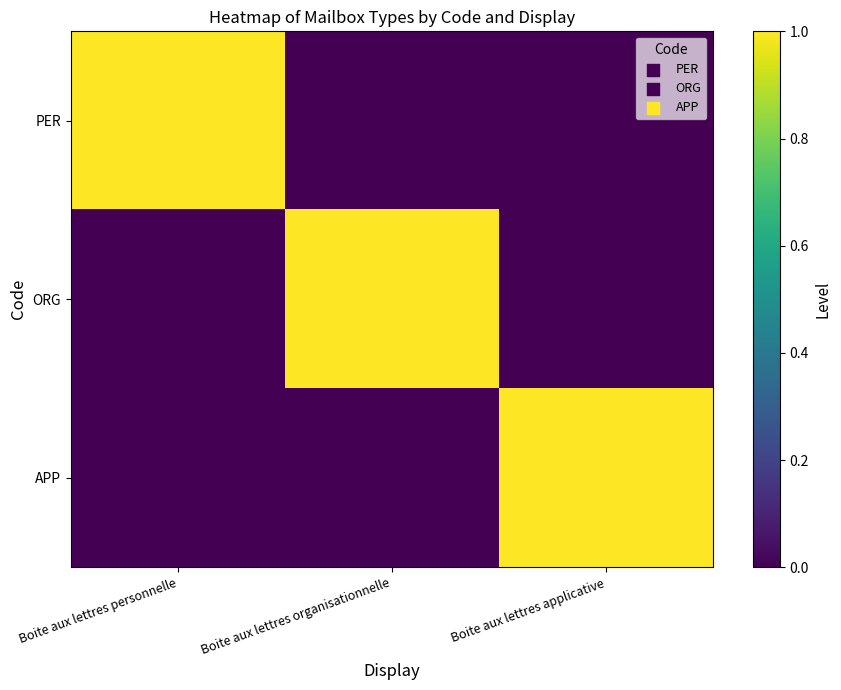

At how many categories does at least one series exceed 0?

3